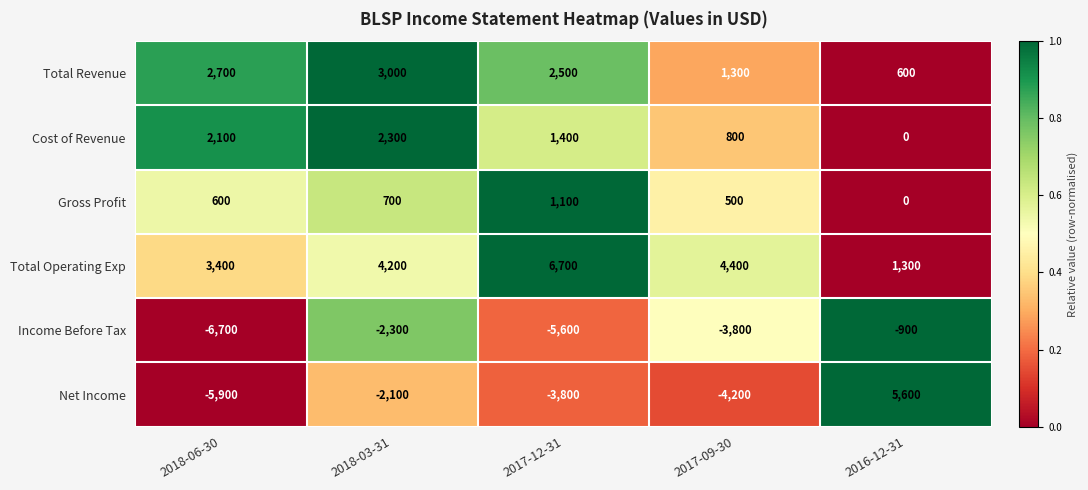

What is the difference between the Total Revenue values at 2018-06-30 and 2016-12-31?

2100